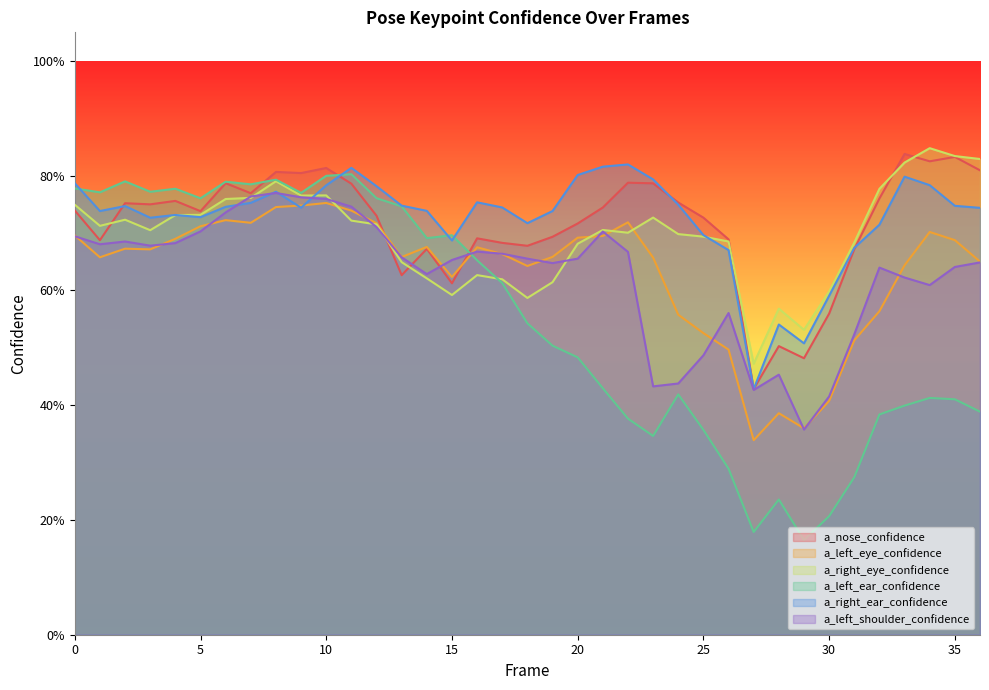

What is the maximum value shown in the chart?

0.8